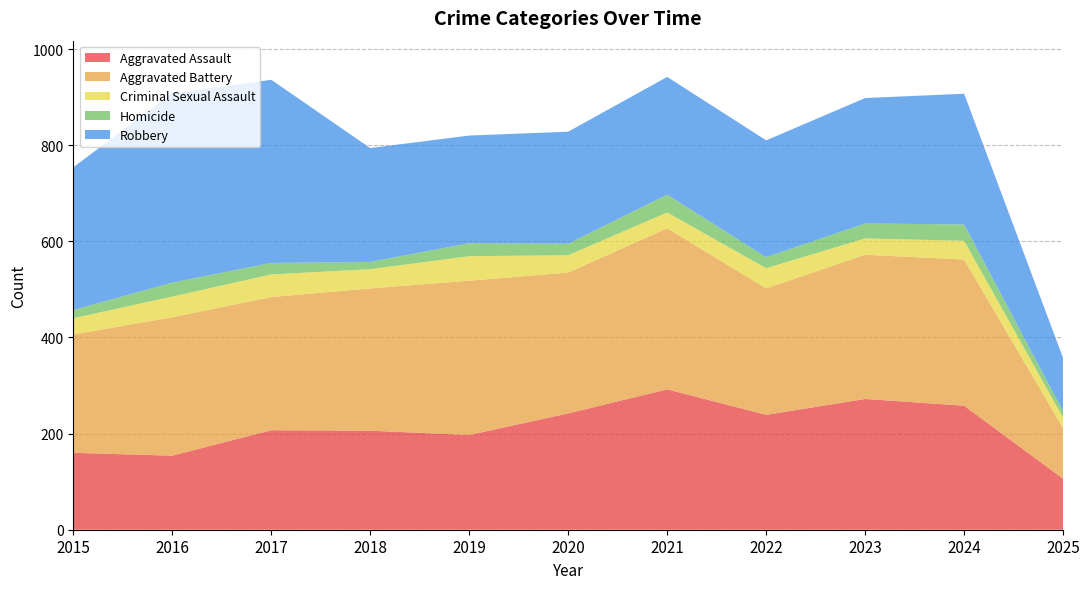

Reading right to left, what are all the values shown in this chart?

Aggravated Assault: 106	258	272	239	292	242	197	206	207	154	160
Aggravated Battery: 105	304	300	263	335	293	321	296	277	288	246
Criminal Sexual Assault: 22	39	34	42	33	36	51	40	47	43	34
Homicide: 13	34	31	23	37	24	27	15	24	29	17
Robbery: 111	272	261	243	245	233	224	237	381	394	297